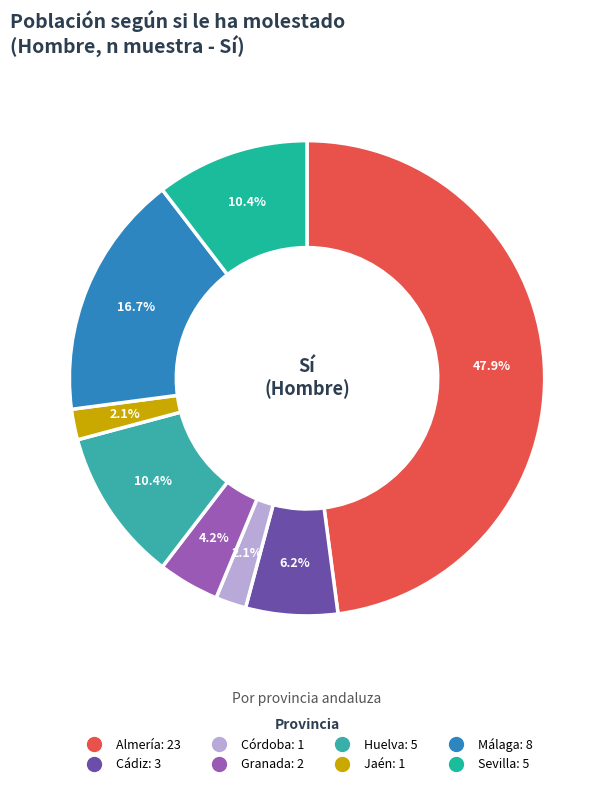

The Cádiz slice represents 6% of the pie. True or false?

True